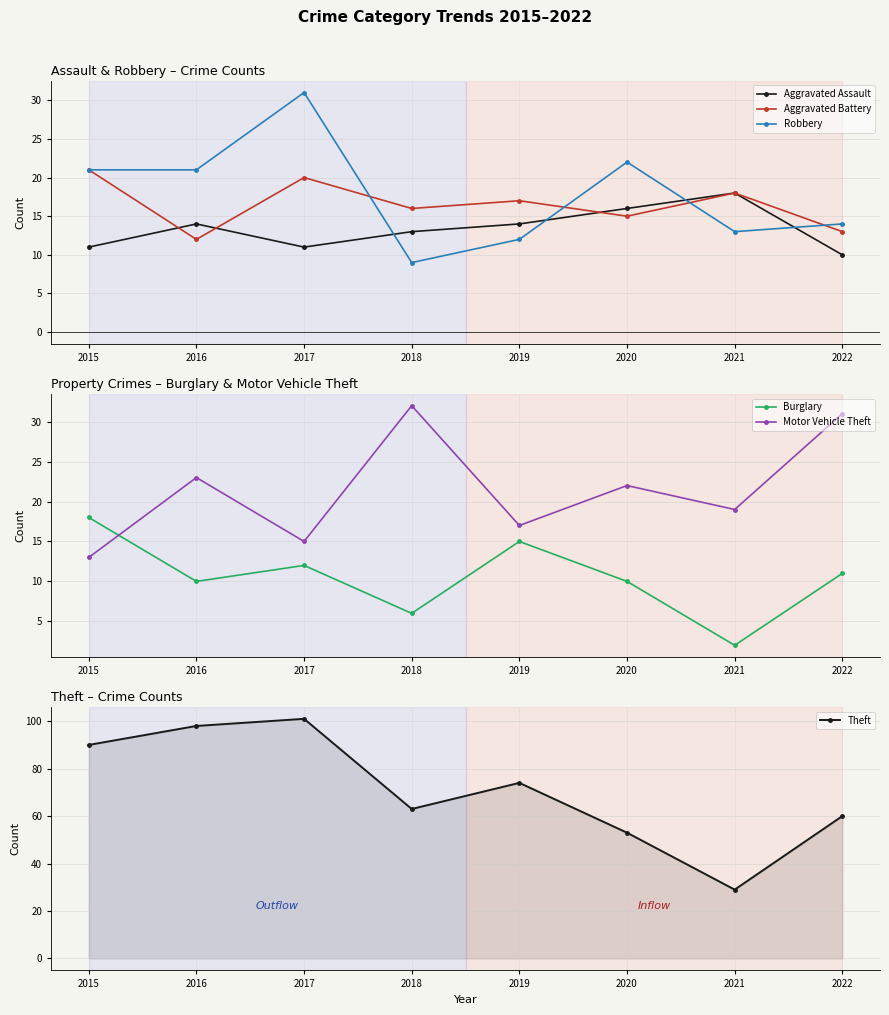

How many categories are shown in the chart?

8